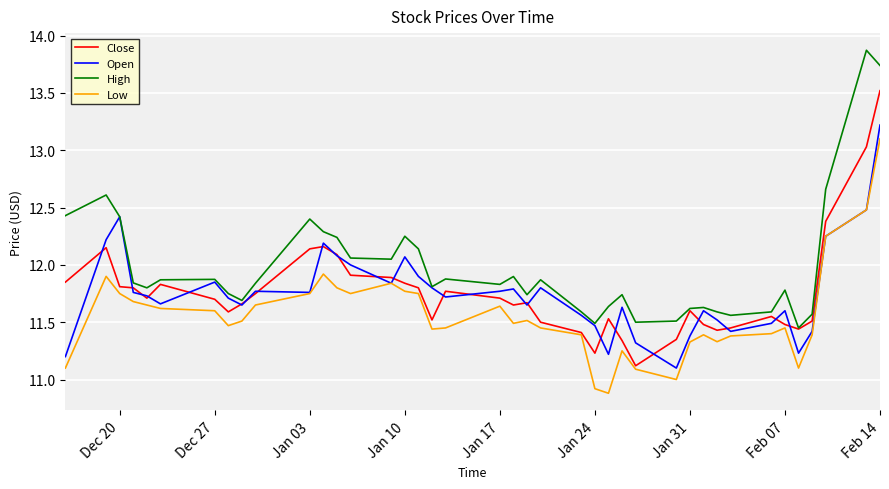

True or false: Low and High cross at least once.

False